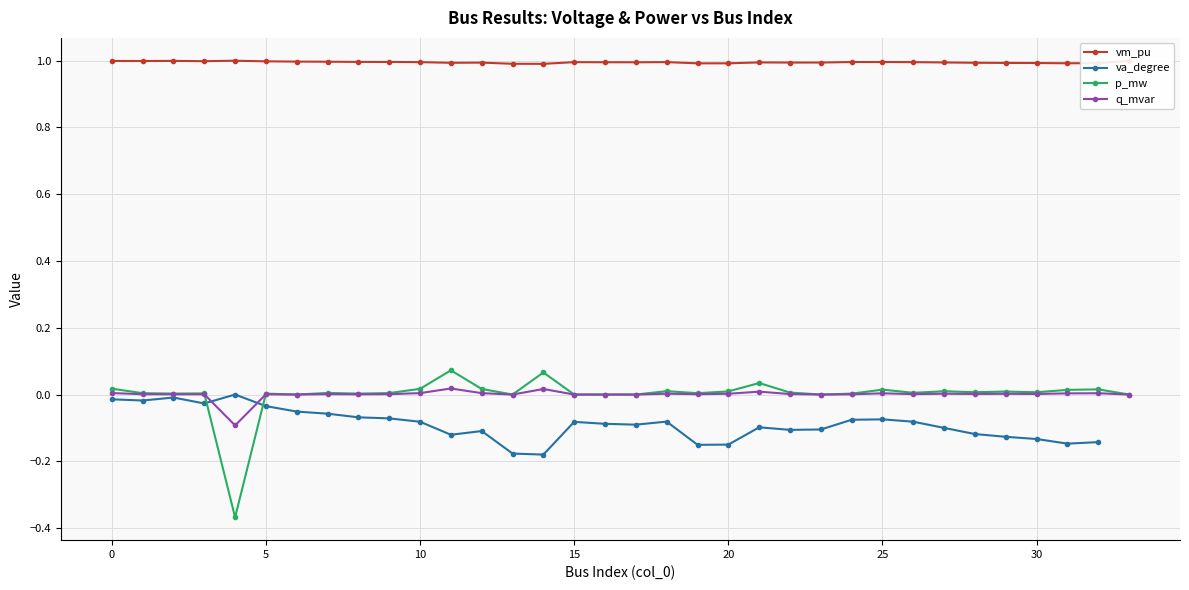

True or false: q_mvar and vm_pu cross at least once.

False